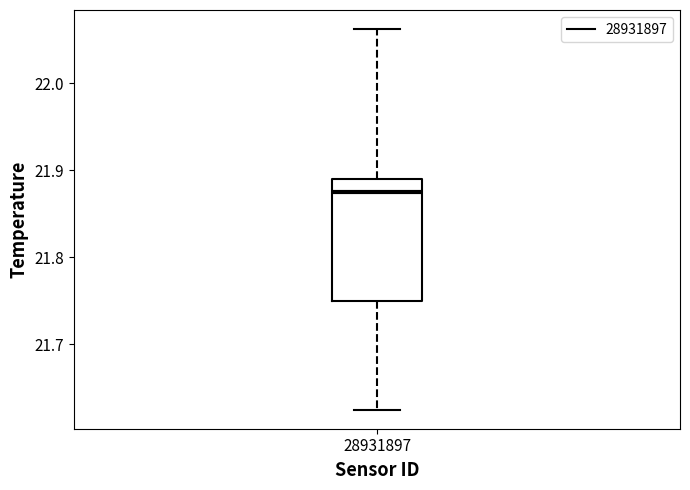

Transcribe this box plot: give where the median line is, the range the box spans, and where the two whiskers end, as read against the y-axis. The values are not printed on the chart, so give them approximately, as read against the axis.

median 21.88, box 21.75 to 21.89, whiskers 21.63 to 22.06